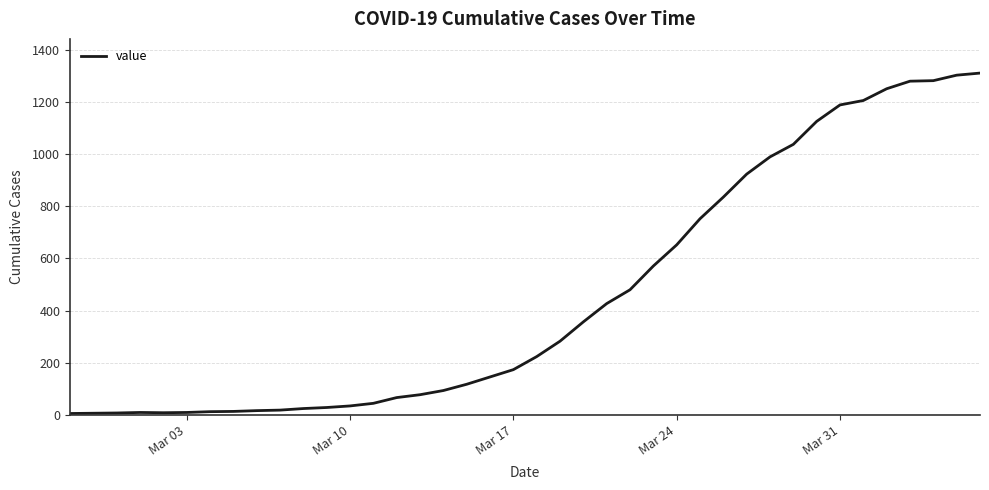

What is the maximum value shown in the chart?

1310